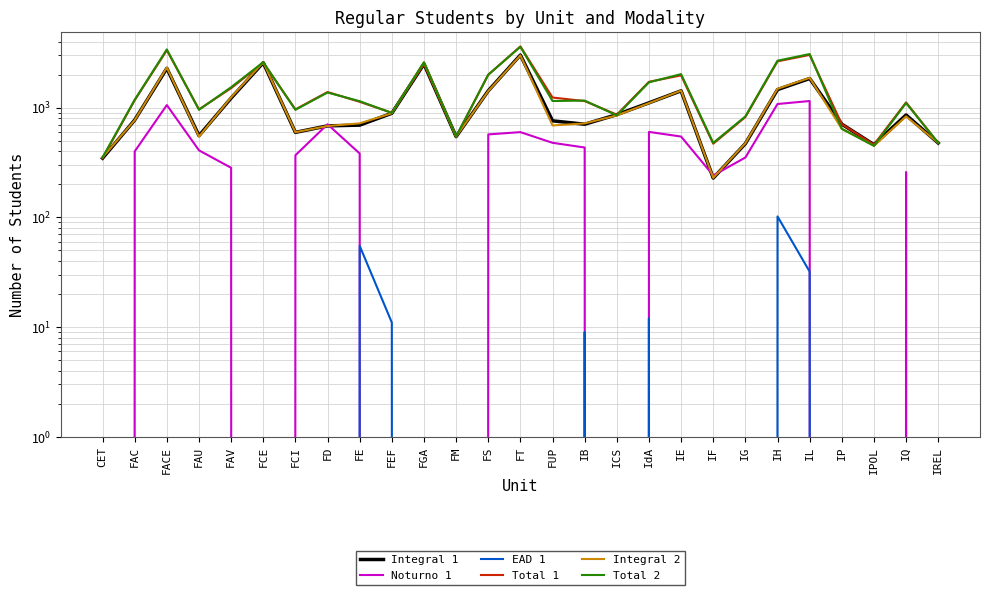

True or false: Total 2 and Integral 2 cross at least once.

False